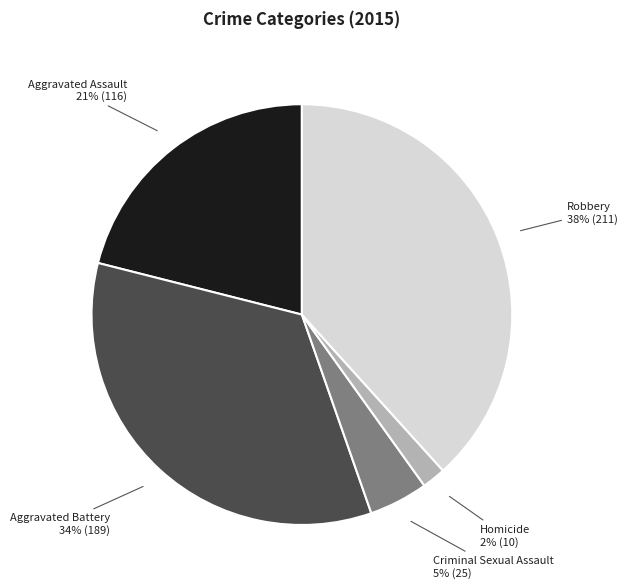

To the nearest percent, what is the difference between the largest and smallest slice percentages?

36%